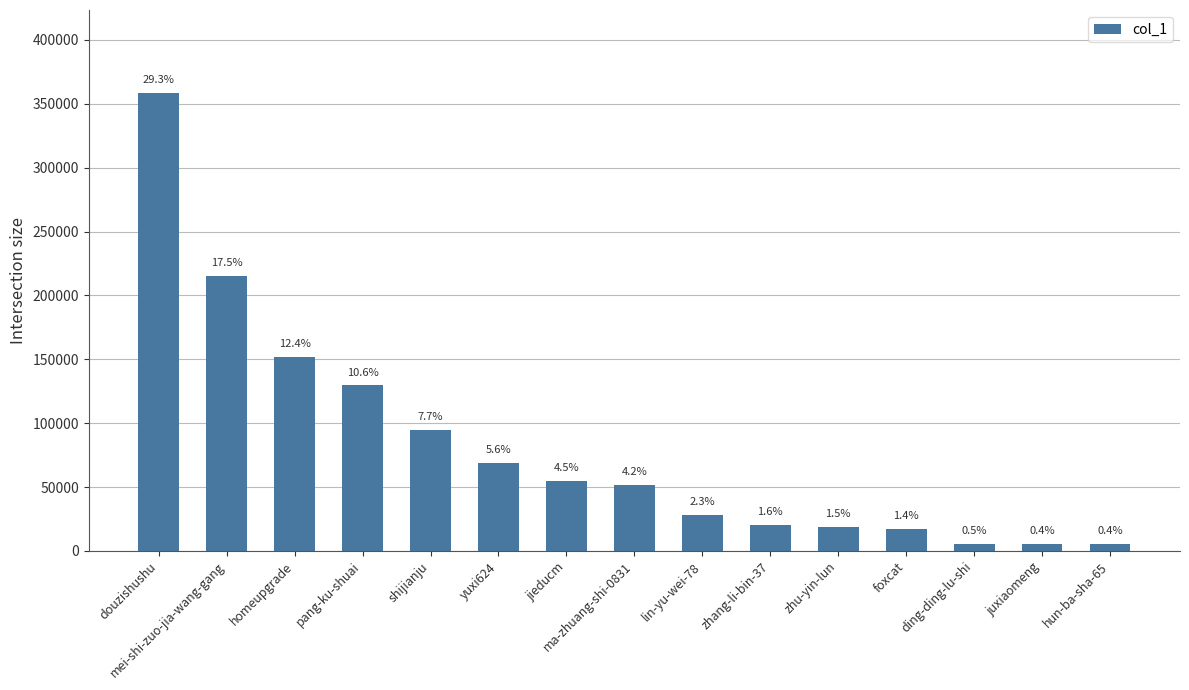

Approximately how many times larger is the value at lin-yu-wei-78 compared to pang-ku-shuai?

0.2